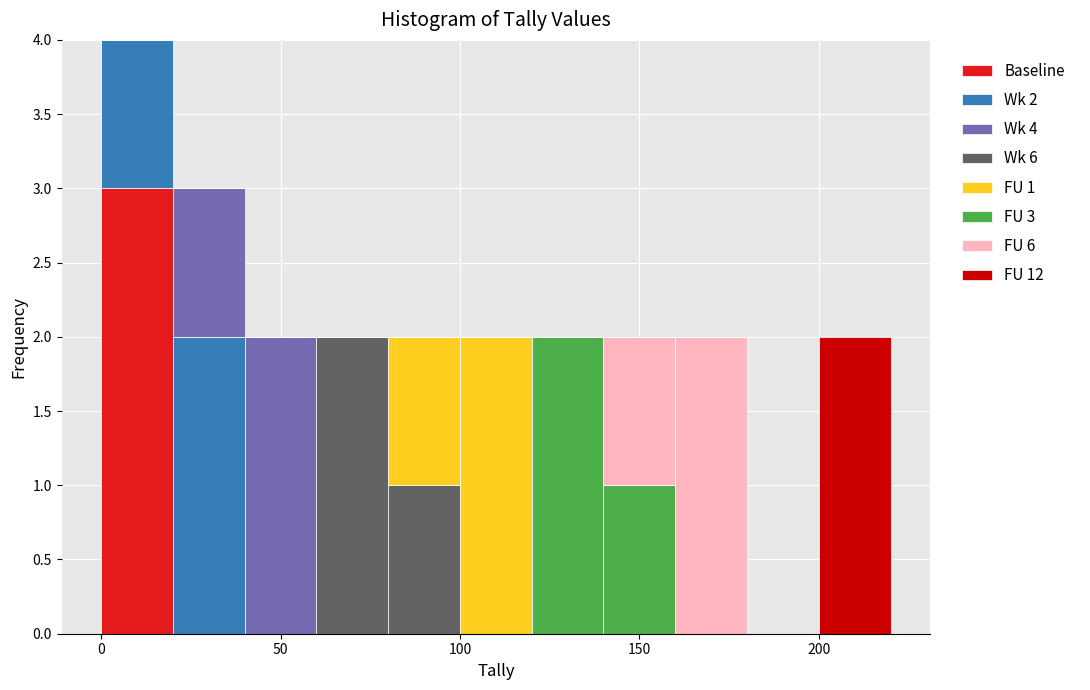

Which range on the x-axis has the tallest stacked bar (by total height)?

0 to 20